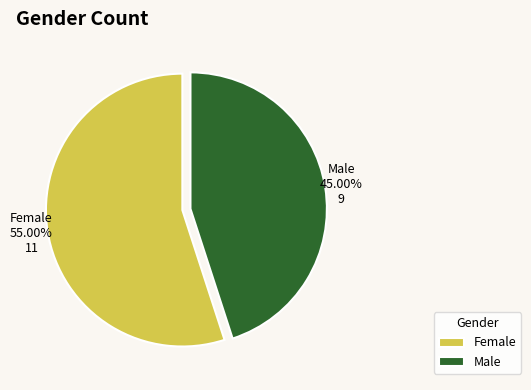

What percentage is NOT represented by Male?

55.0%